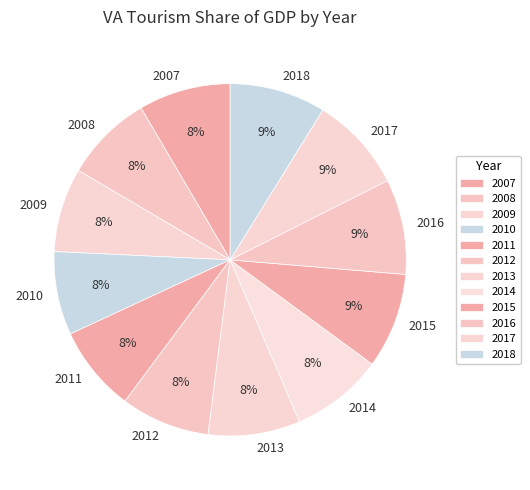

Count the number of slices in the pie.

12